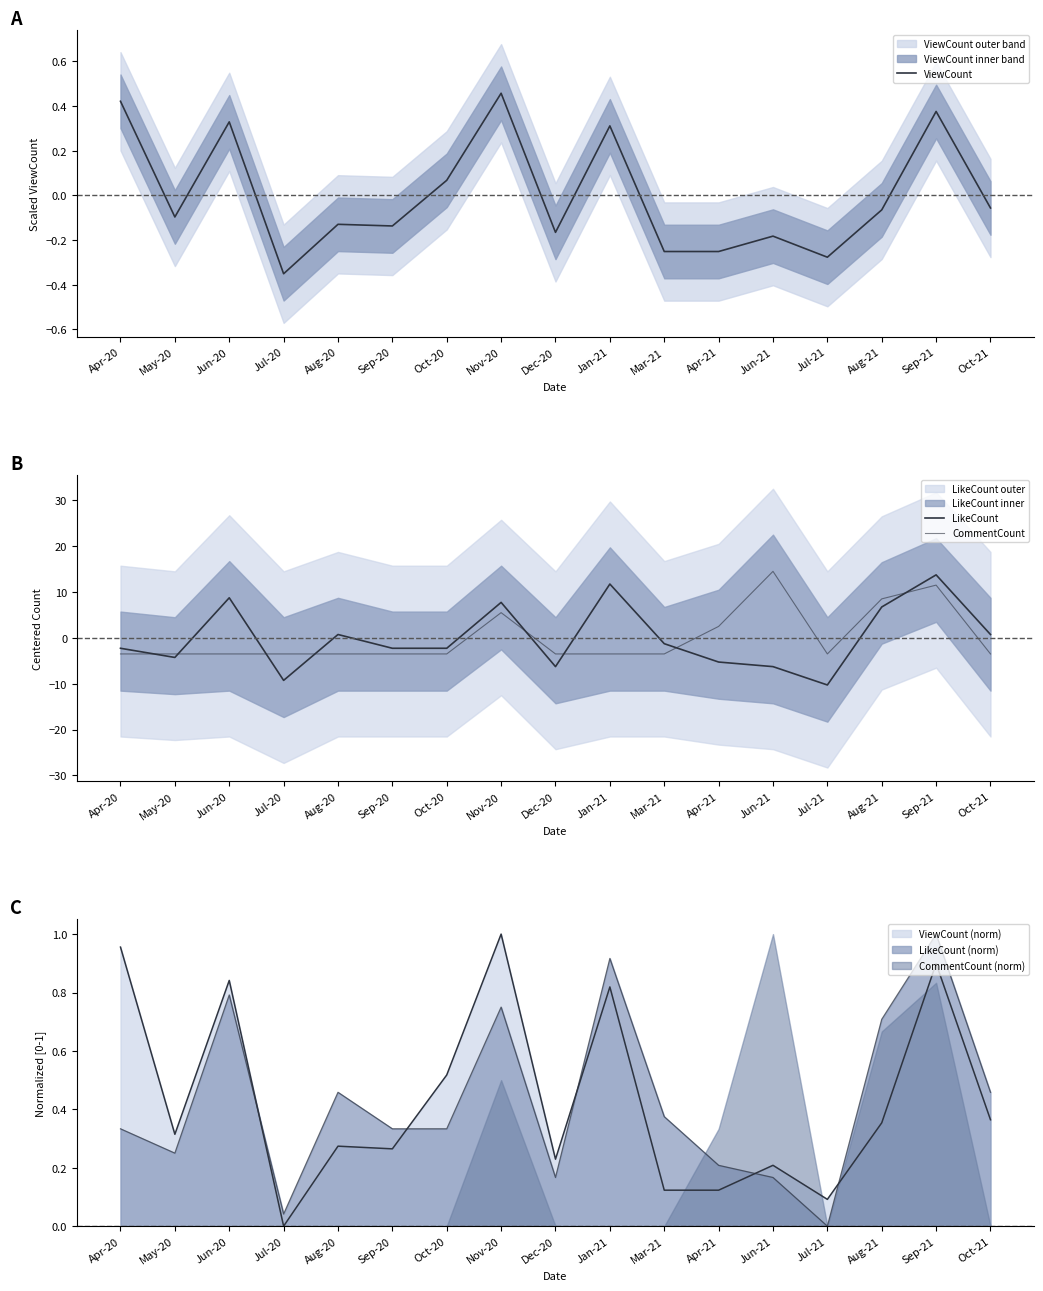

What is the smallest value displayed?

-10.3